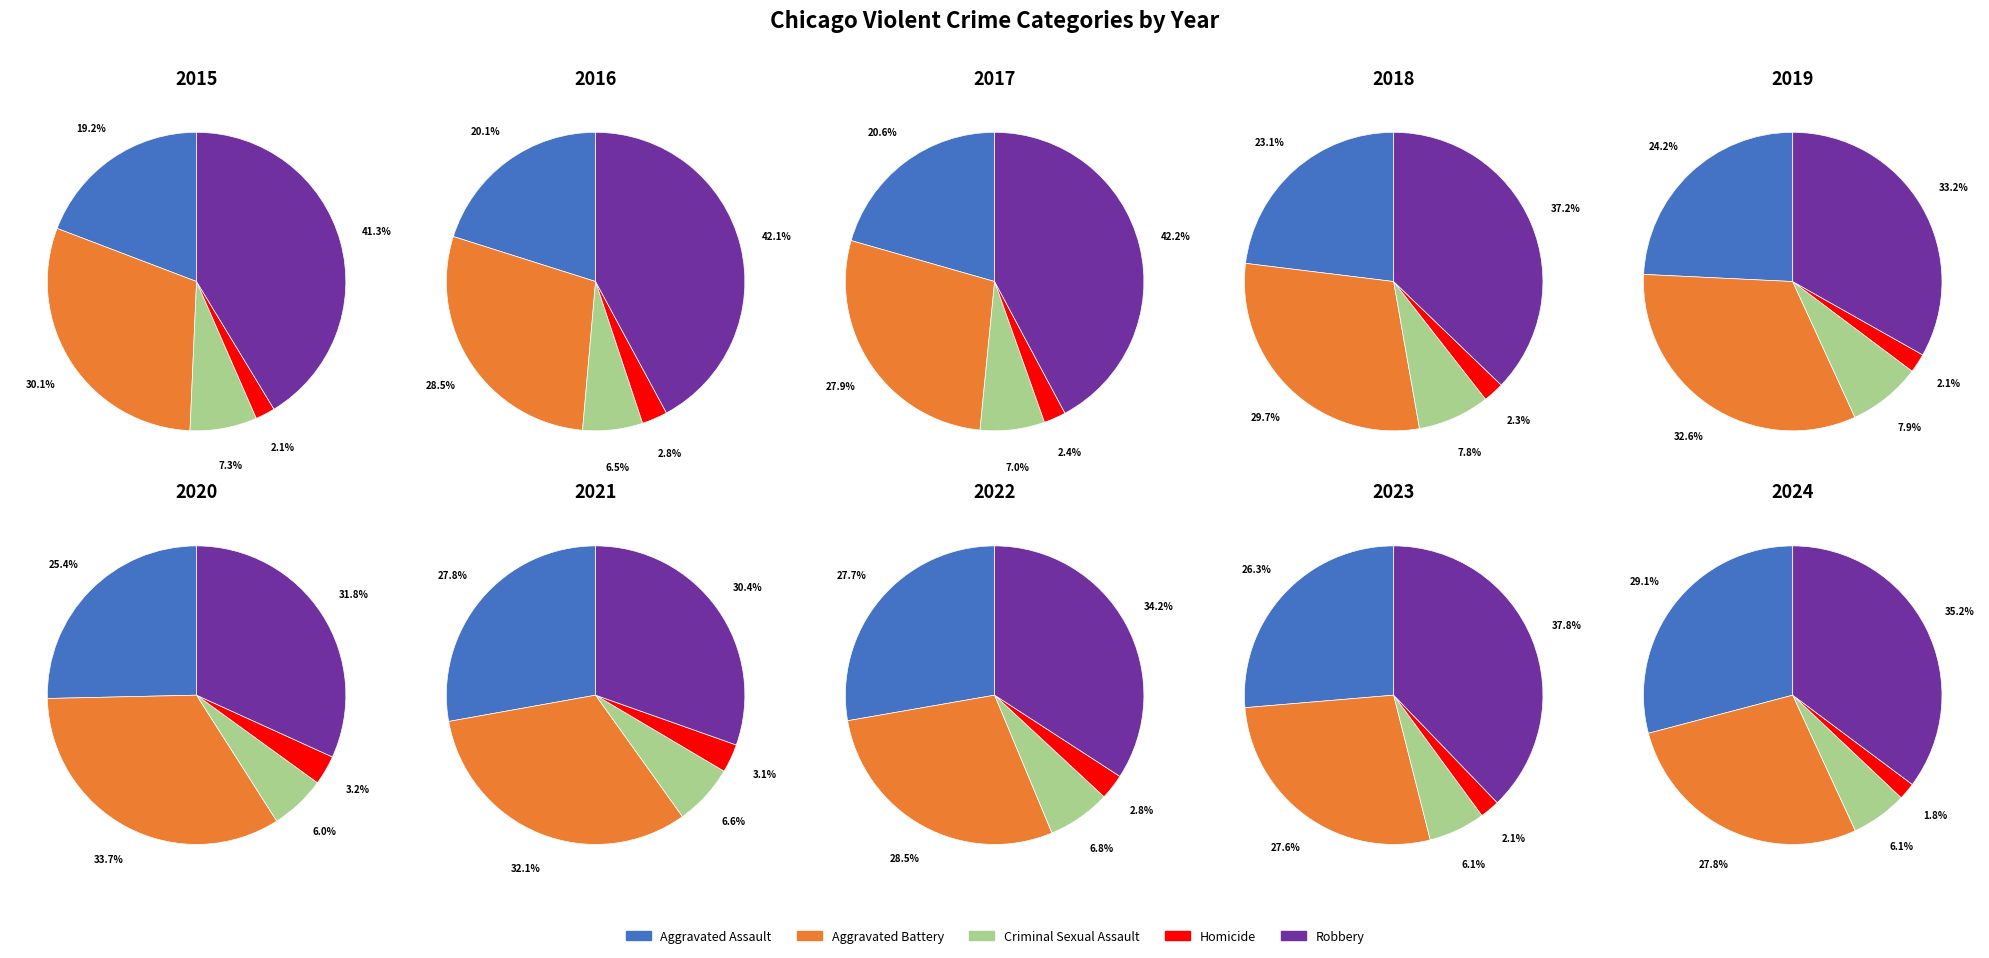

The 0 slice represents 22% of the pie. True or false?

False